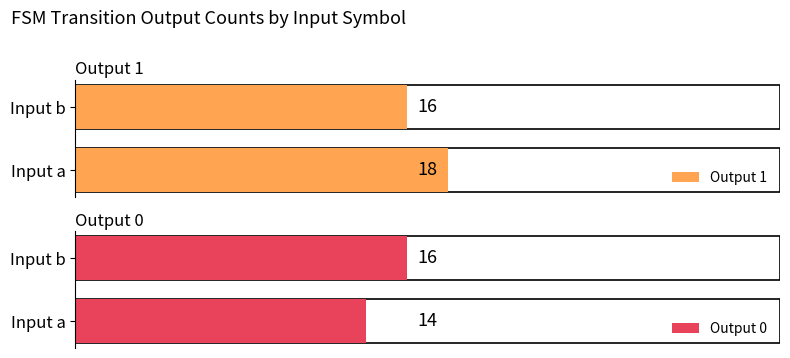

How many bars are there in total?

4